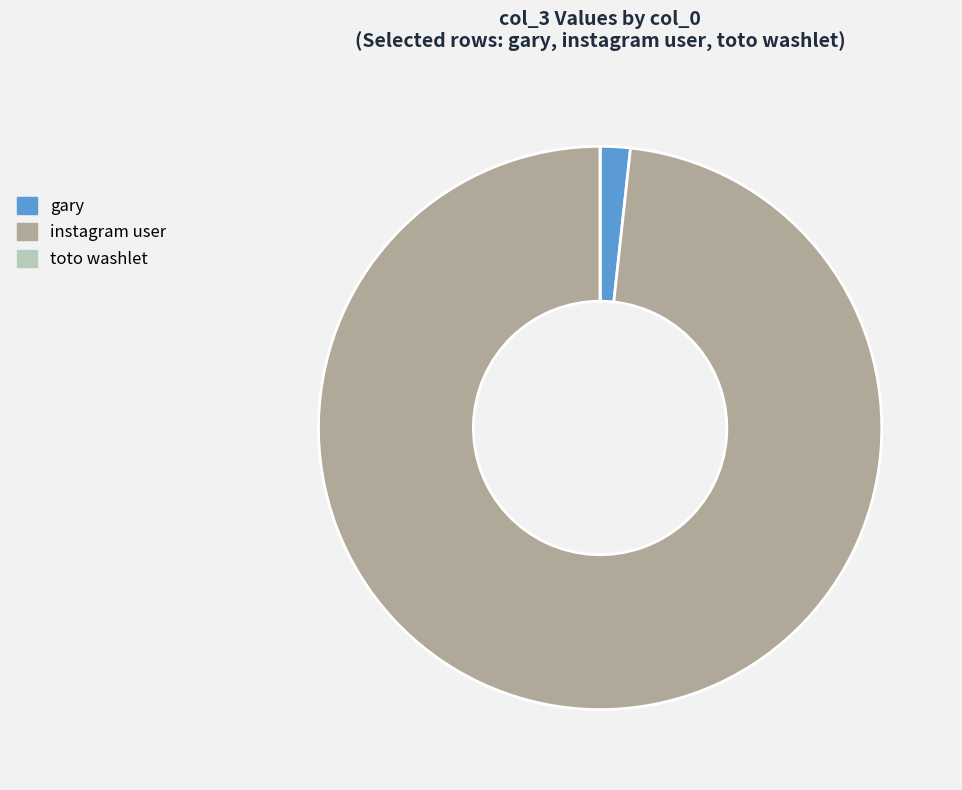

Between instagram user and gary, which is larger?

instagram user